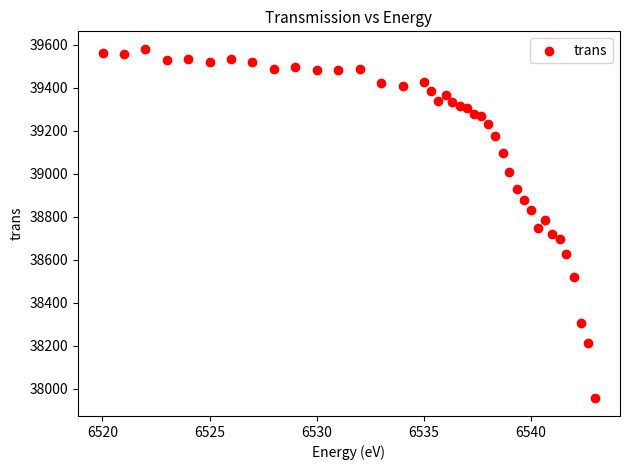

What is the range of X values (max minus min)?

23.0